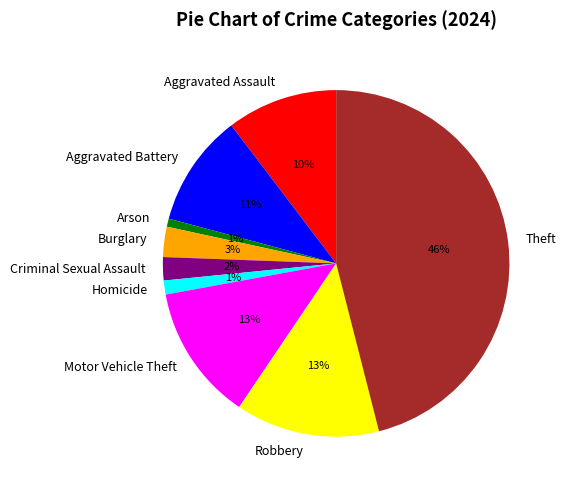

What percentage is the Theft slice, to the nearest percent?

46%